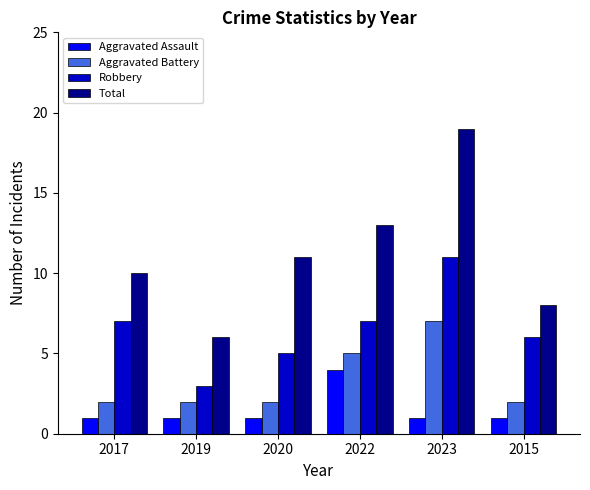

At how many categories does at least one series exceed 9?

4